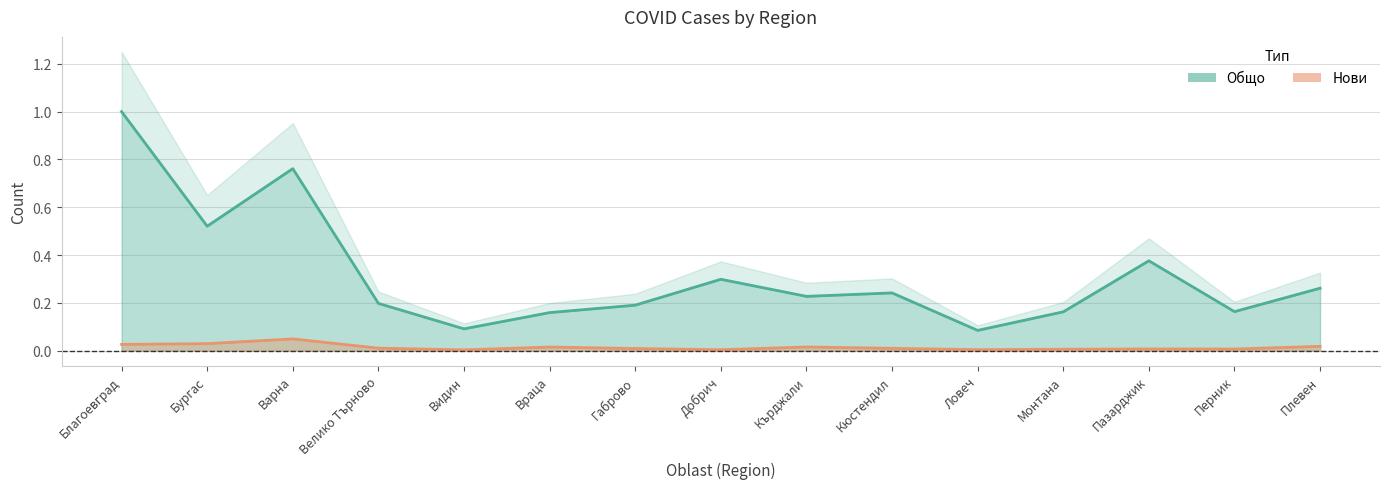

The value of Нови at Ловеч is 0.0. True or false?

True